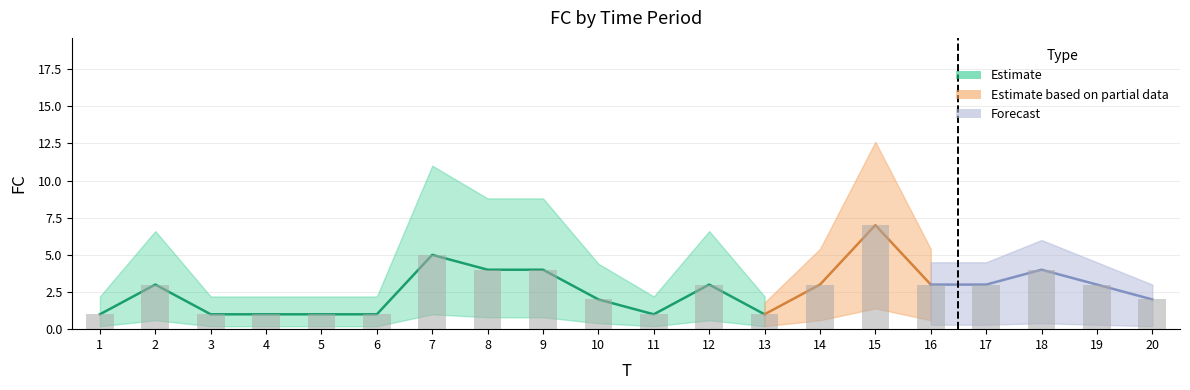

What is the difference between the values at 11 and 10?

1